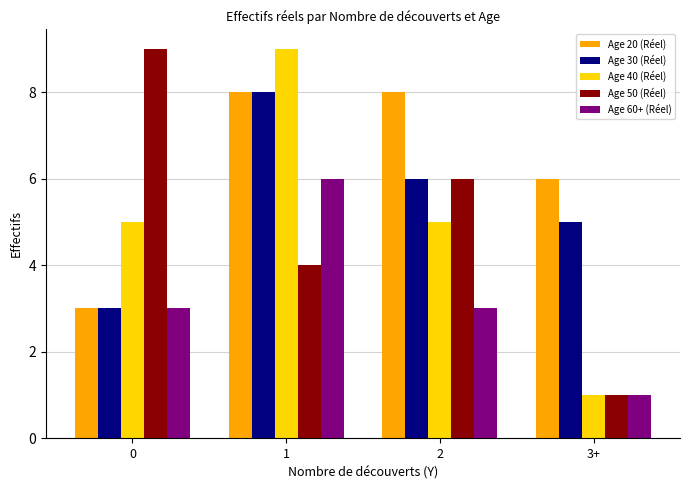

What is the label of the 3rd bar from the left?

2